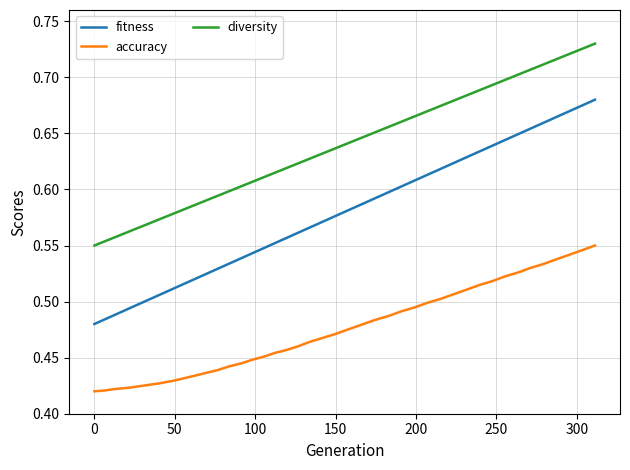

Which series has the largest total across all categories?

diversity